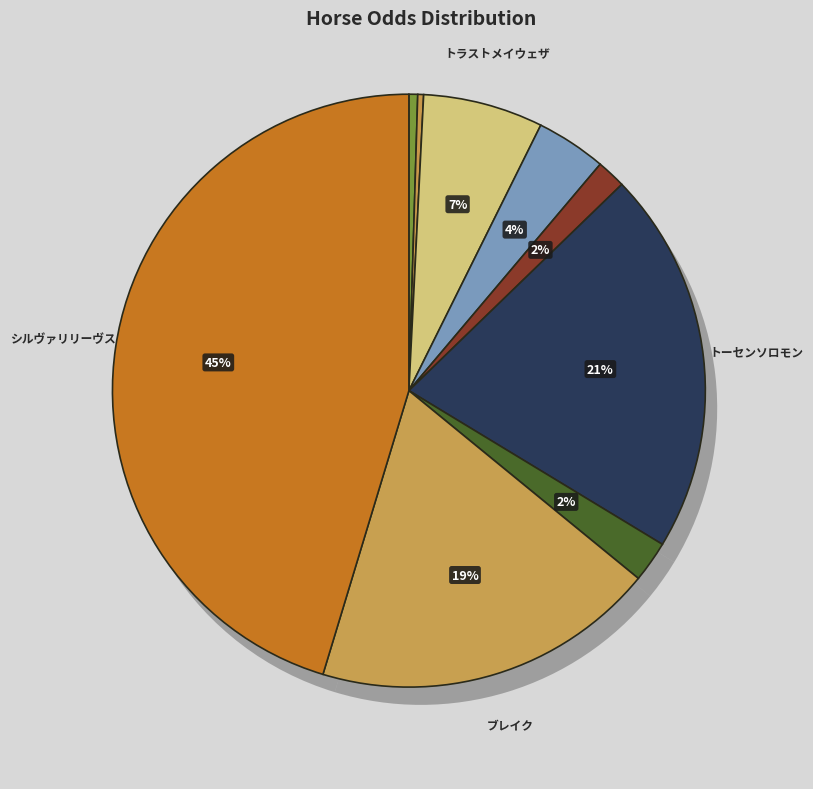

Is there a majority slice in this chart?

No